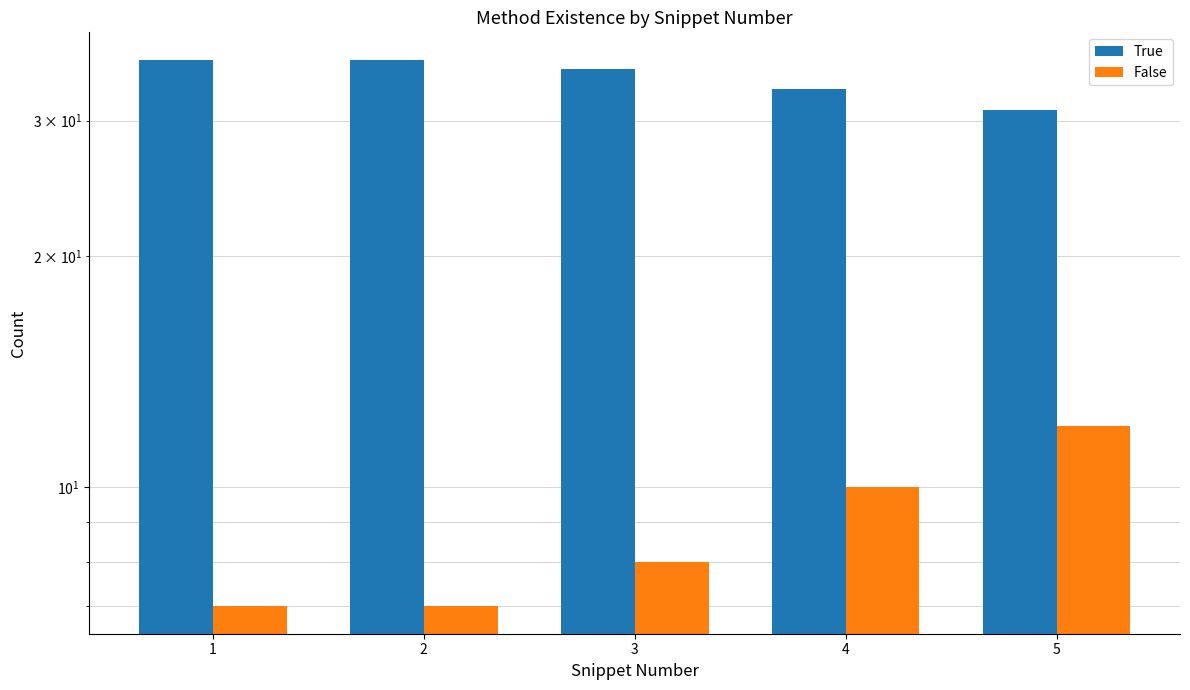

Reading left to right, transcribe all the data shown in this chart.

True: 36	36	35	33	31
False: 7	7	8	10	12